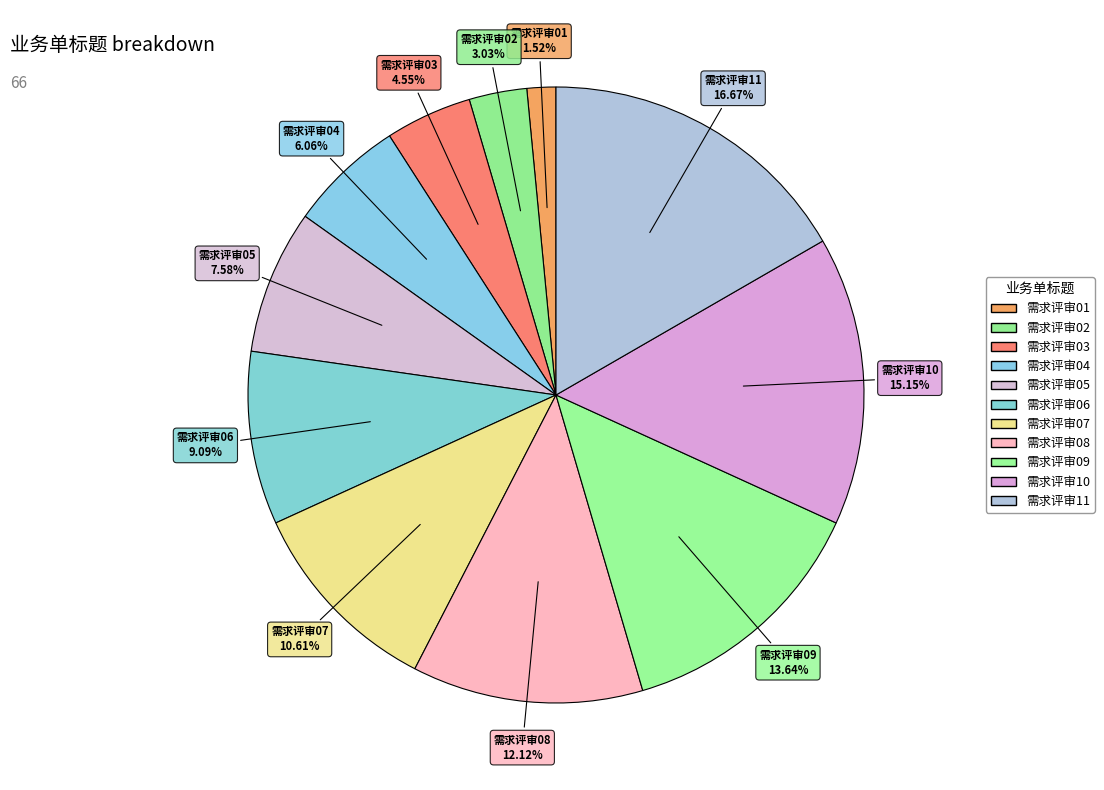

Is the sum of 需求评审02 and 需求评审01 greater than half?

No